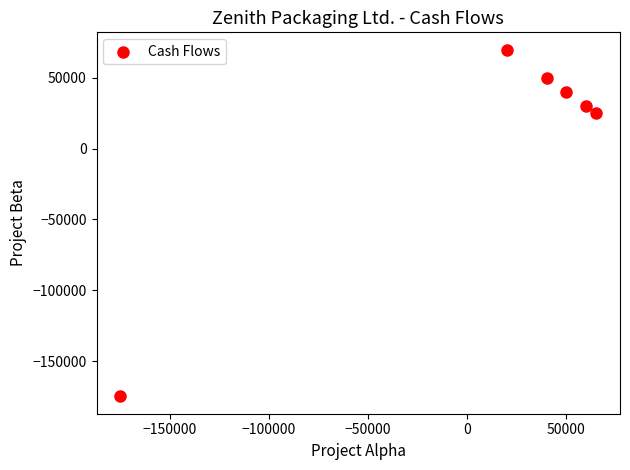

What Y value in the scatter plot is closest to -52500?

25000